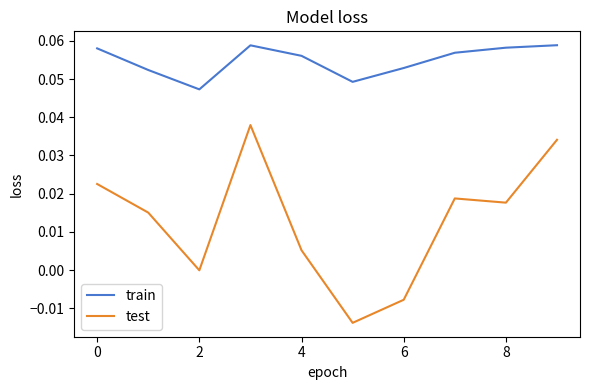

Which series has the widest spread of values?

test